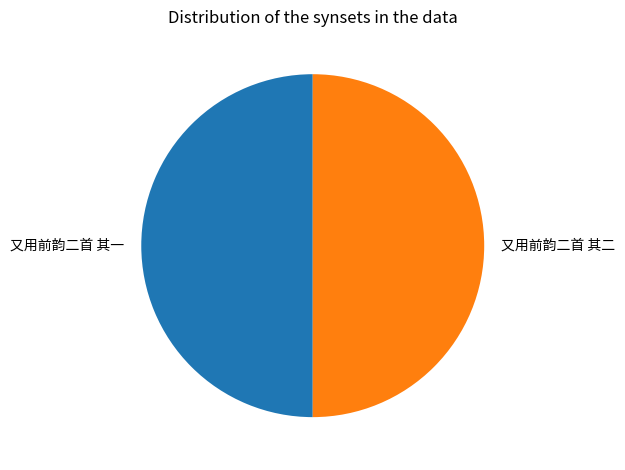

What is the ratio of the value at 又用前韵二首 其一 to the value at 又用前韵二首 其二?

1.0